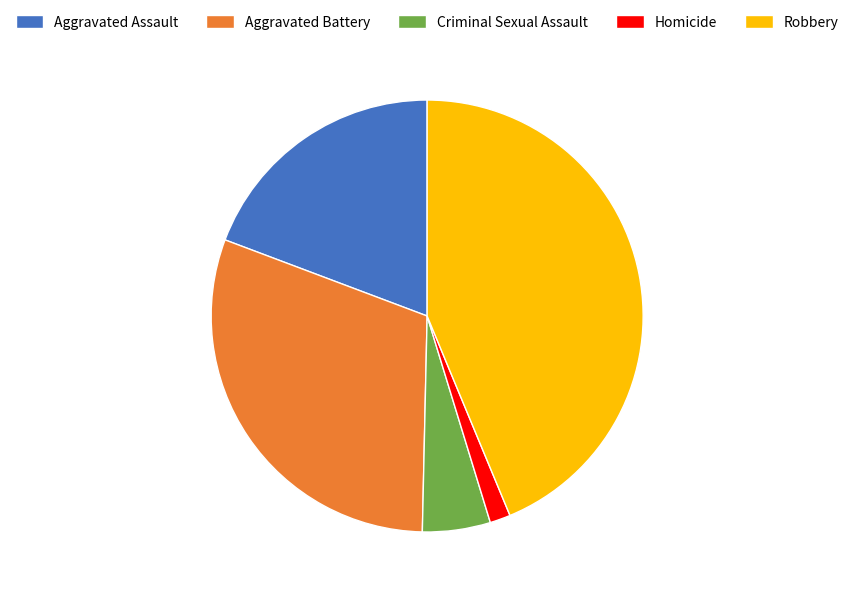

Combined, do Homicide and Robbery account for over 50%?

No